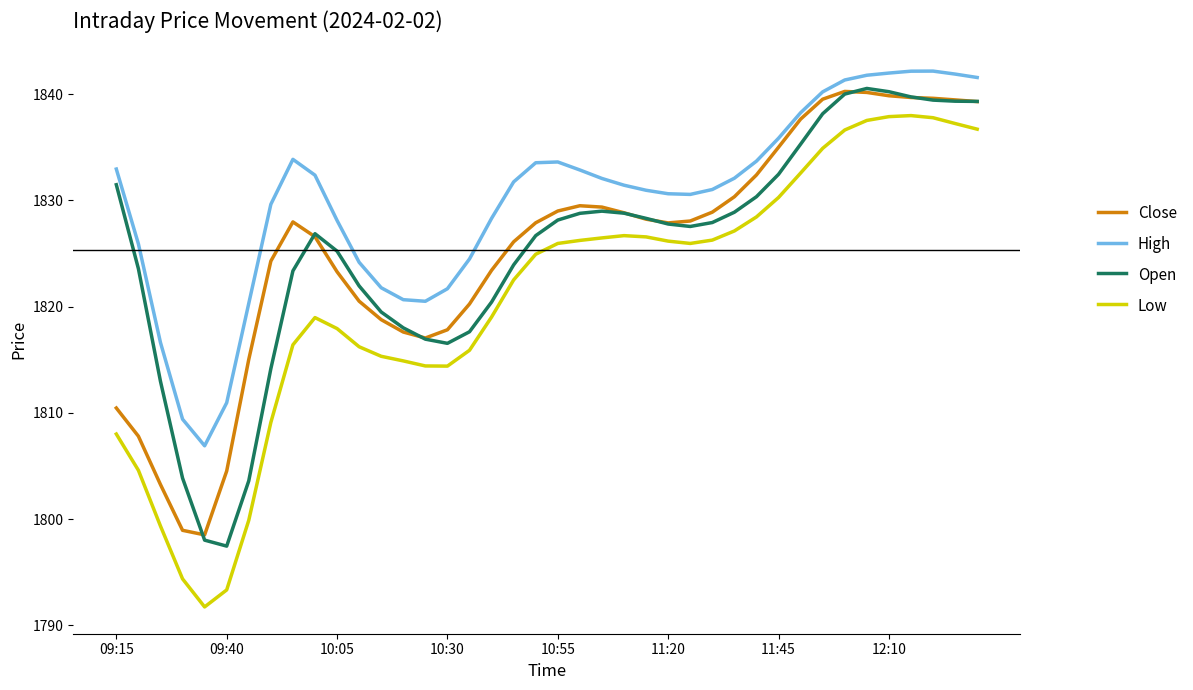

What is the greatest value displayed?

1842.2